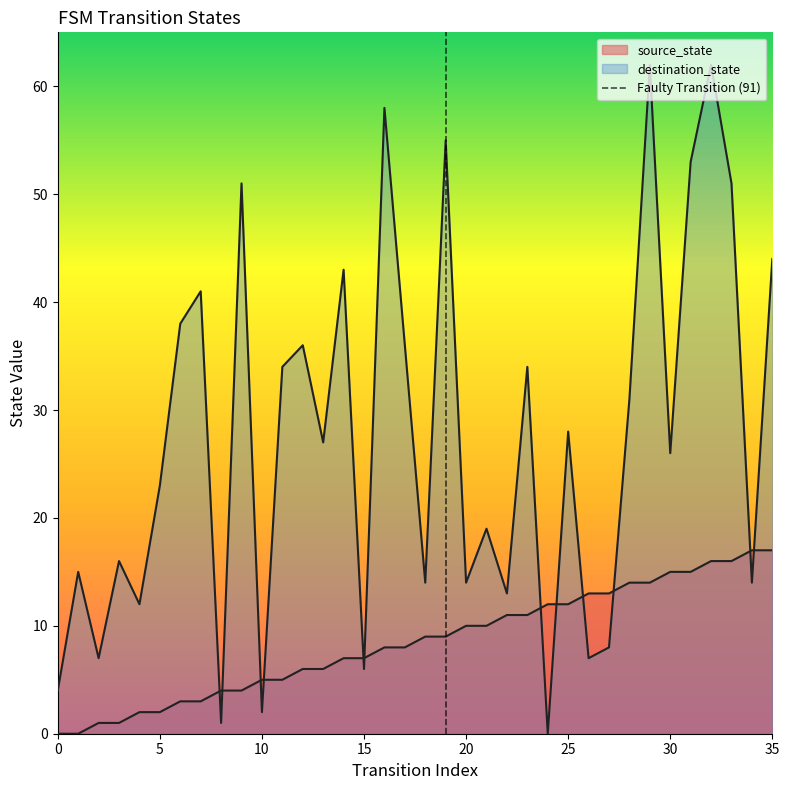

The chart shows a value of 0 at 0. True or false?

True